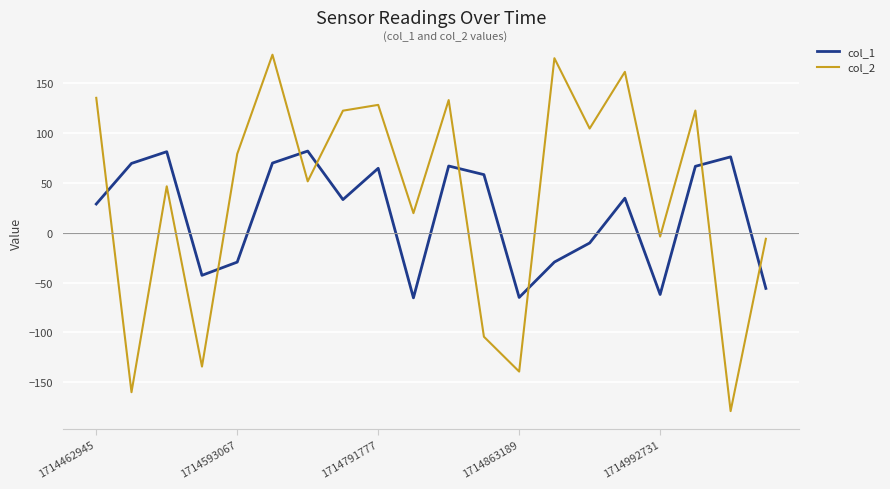

What are all the series names shown in the legend?

col_1, col_2